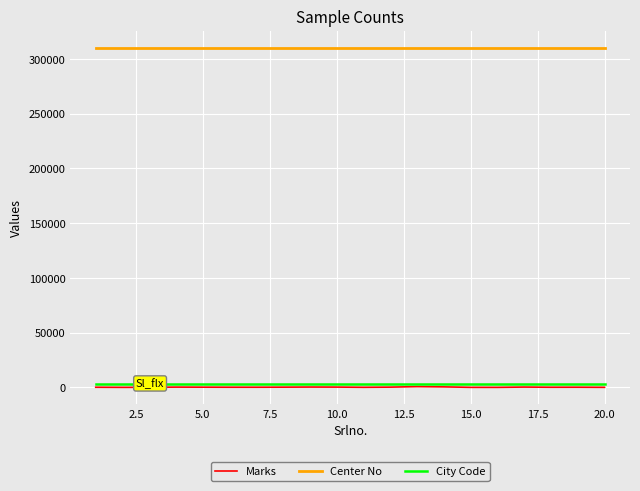

True or false: City Code and Center No intersect in this chart.

False